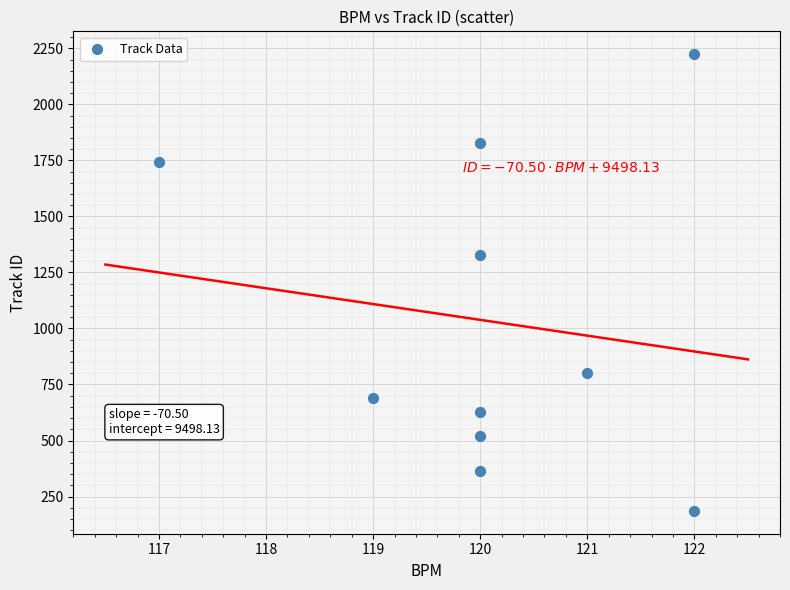

What is the average X value?

120